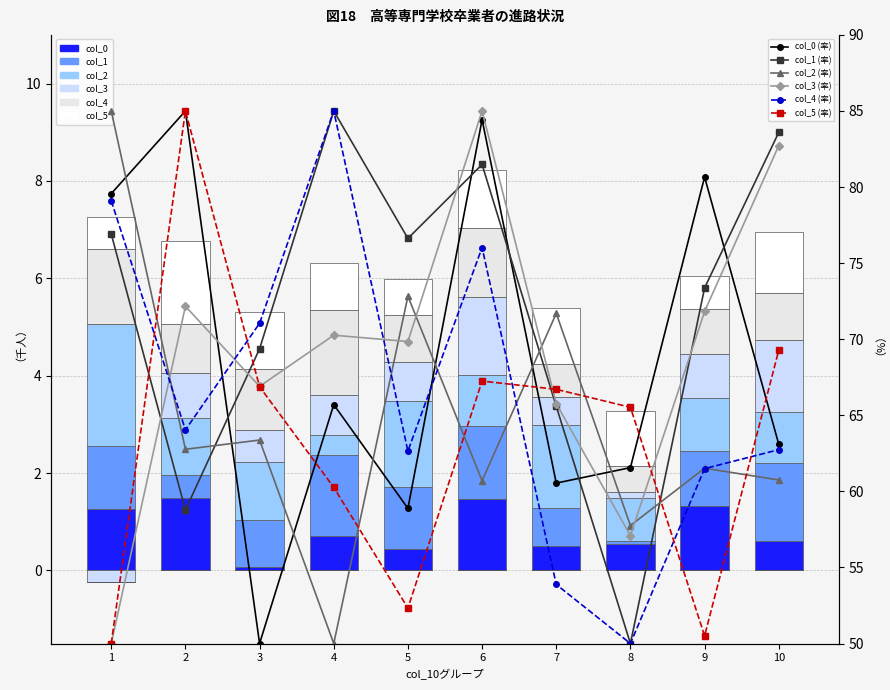

Which has a higher value, 6 or 5?

6